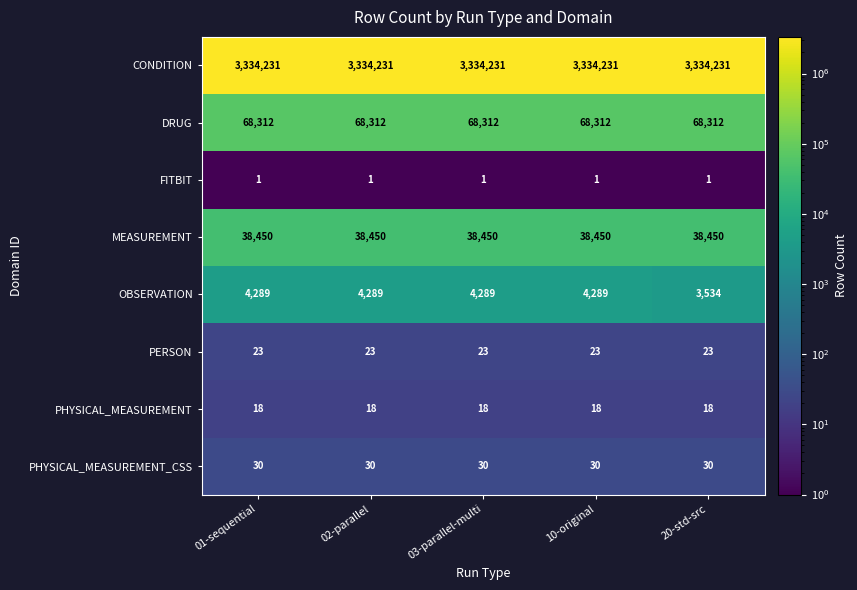

What is the greatest value displayed?

3334231